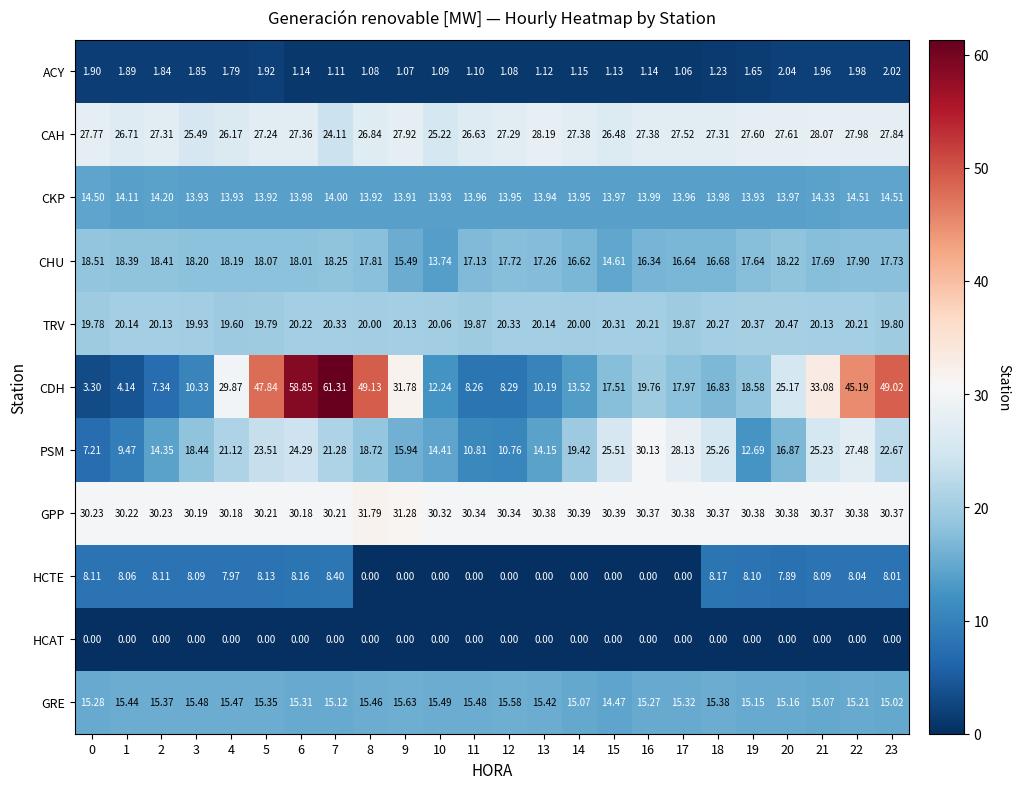

What is the difference between the highest and lowest values at 23?

49.0